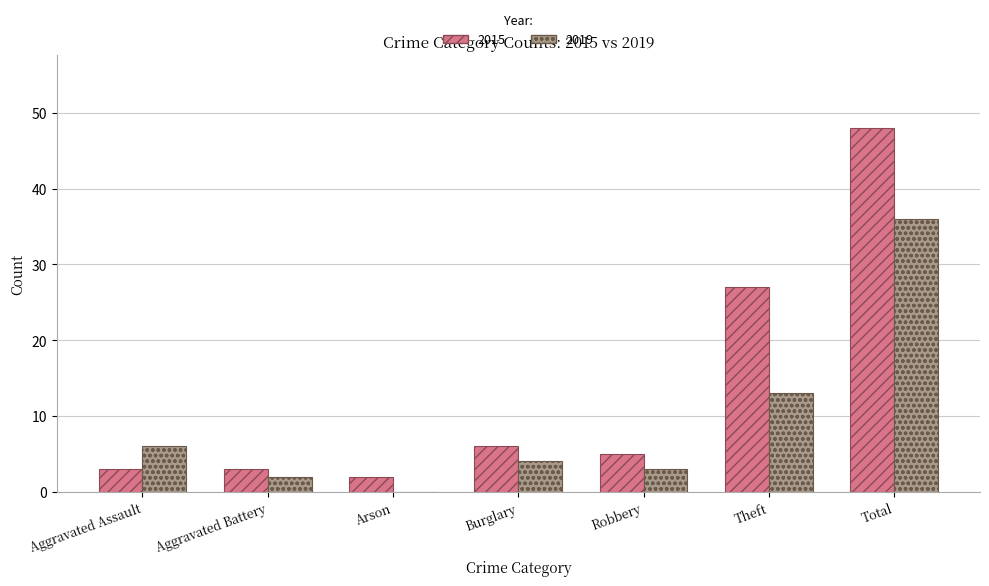

Which series has the largest total across all categories?

2015